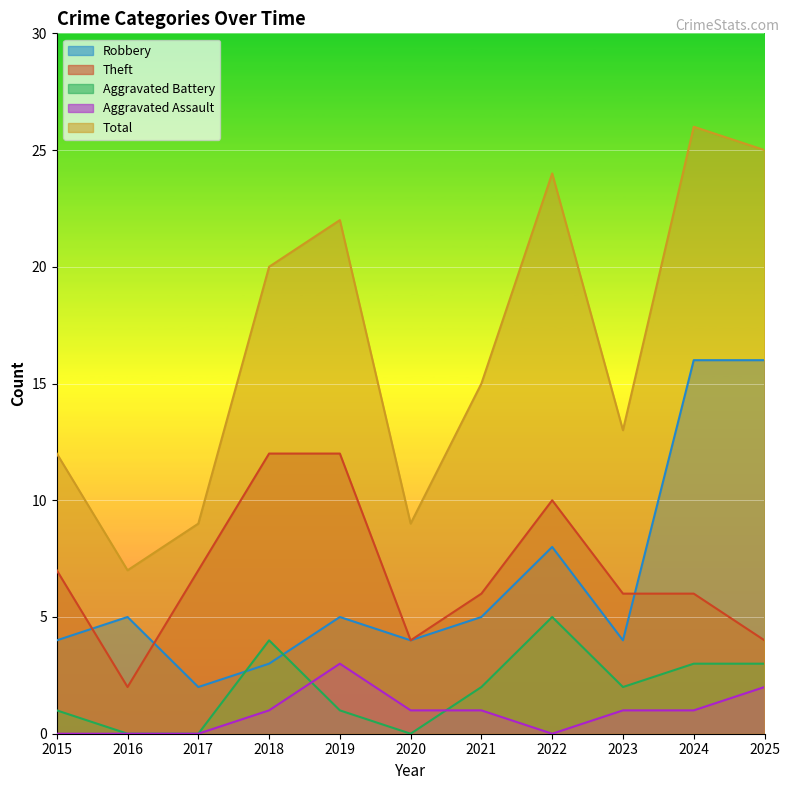

Which series has the largest range (max minus min)?

Total